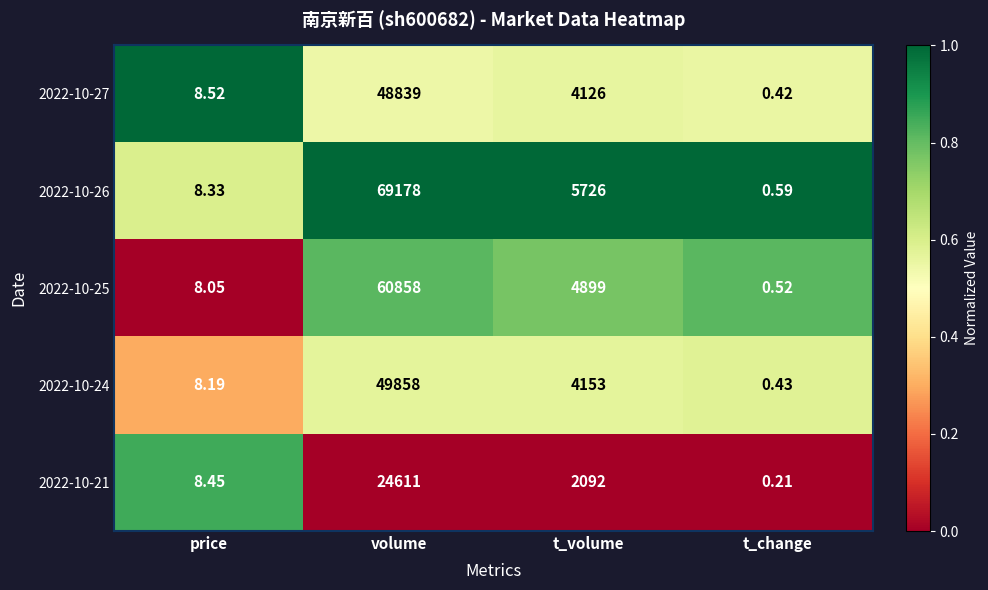

How many series are shown in this chart?

5